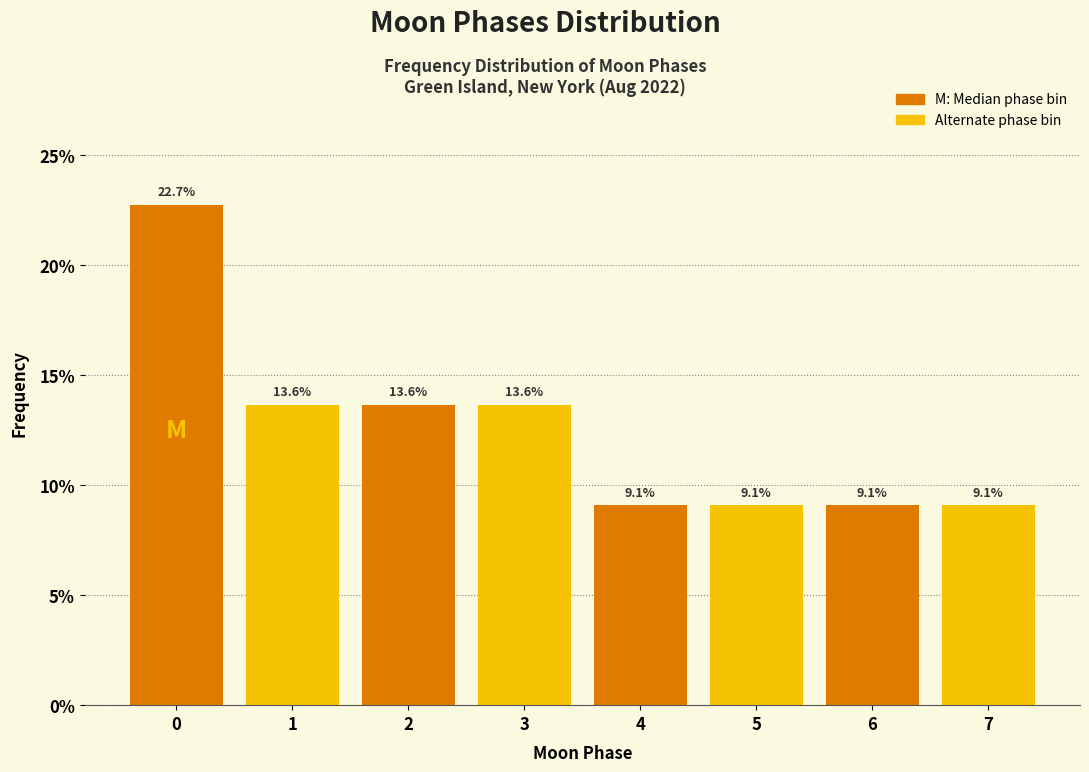

Reading left to right, extract all data points from this chart.

22.7	13.6	13.6	13.6	9.1	9.1	9.1	9.1